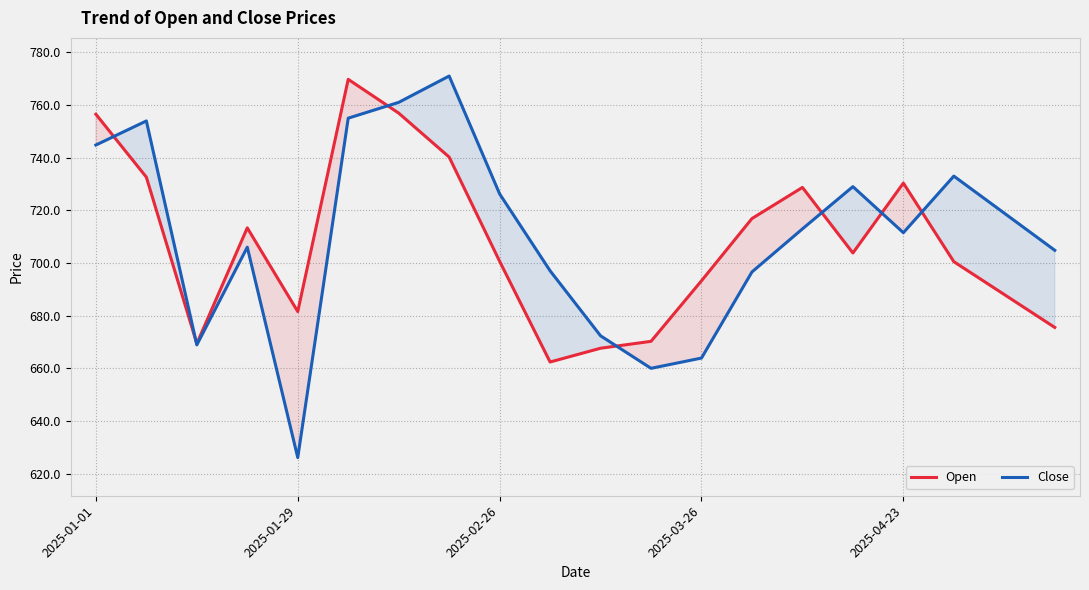

How many interior local peaks does the Open series have?

4